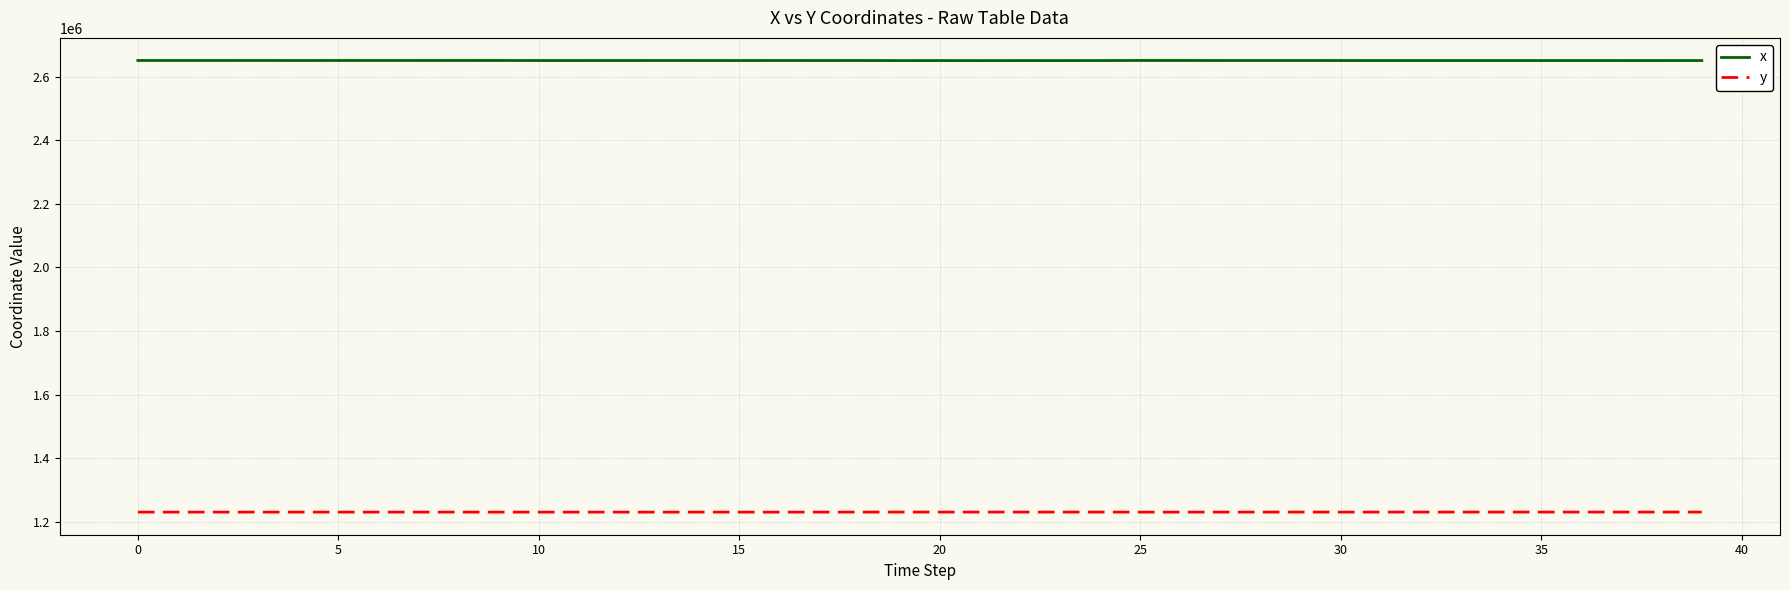

Rank the series by their maximum value, from lowest to highest.

y, x